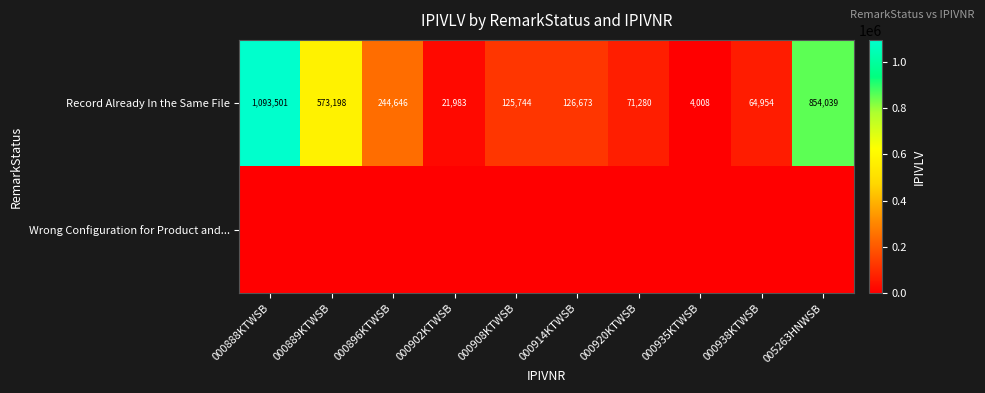

At which category is the sum across all series the highest?

000888KTWSB